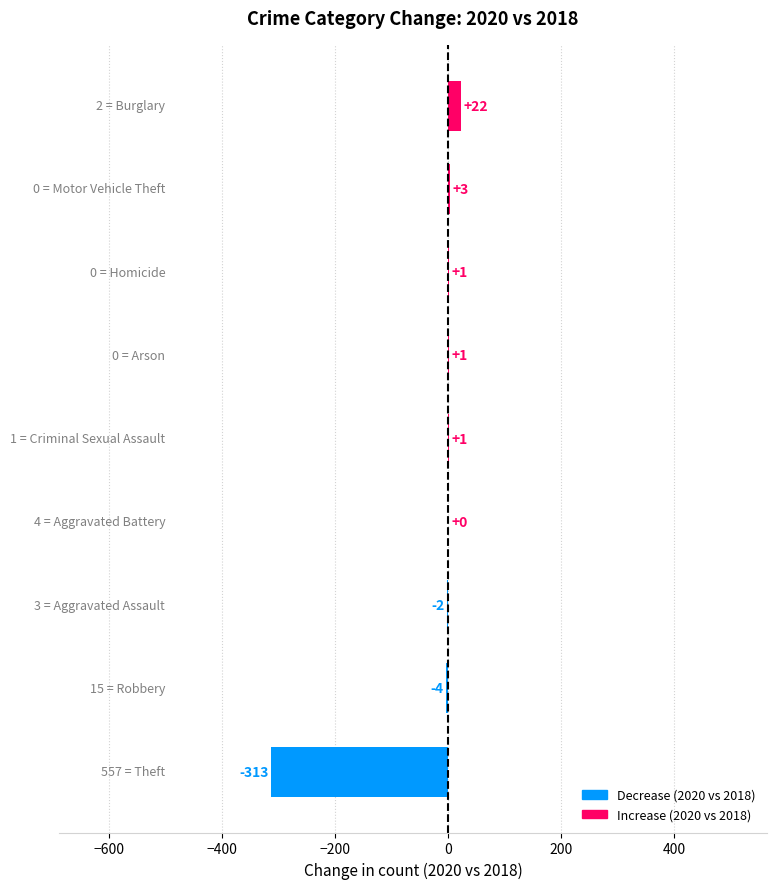

What is the greatest value displayed?

22